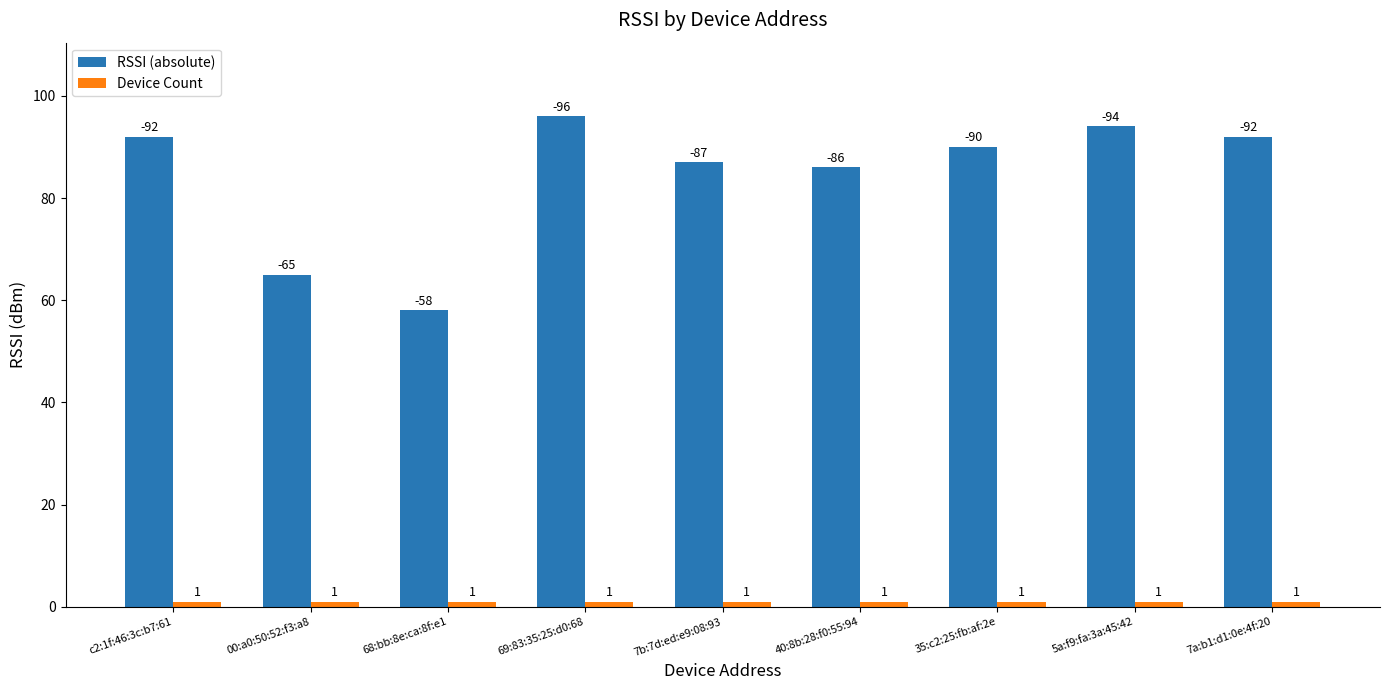

How many bars are there in each group?

2